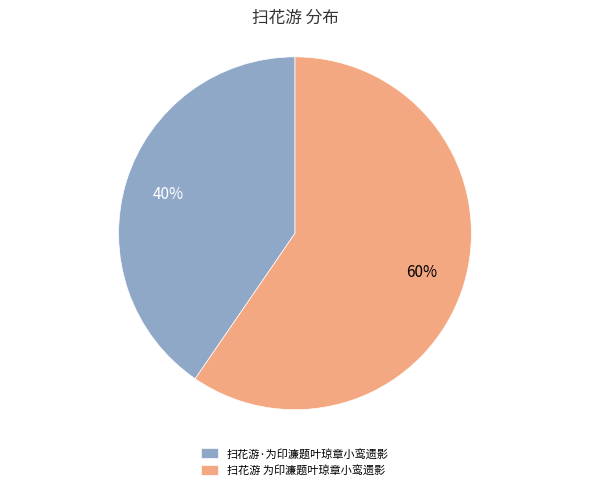

Rank the categories by value from lowest to highest.

扫花游·为印濂题叶琼章小鸾遗影, 扫花游 为印濂题叶琼章小鸾遗影